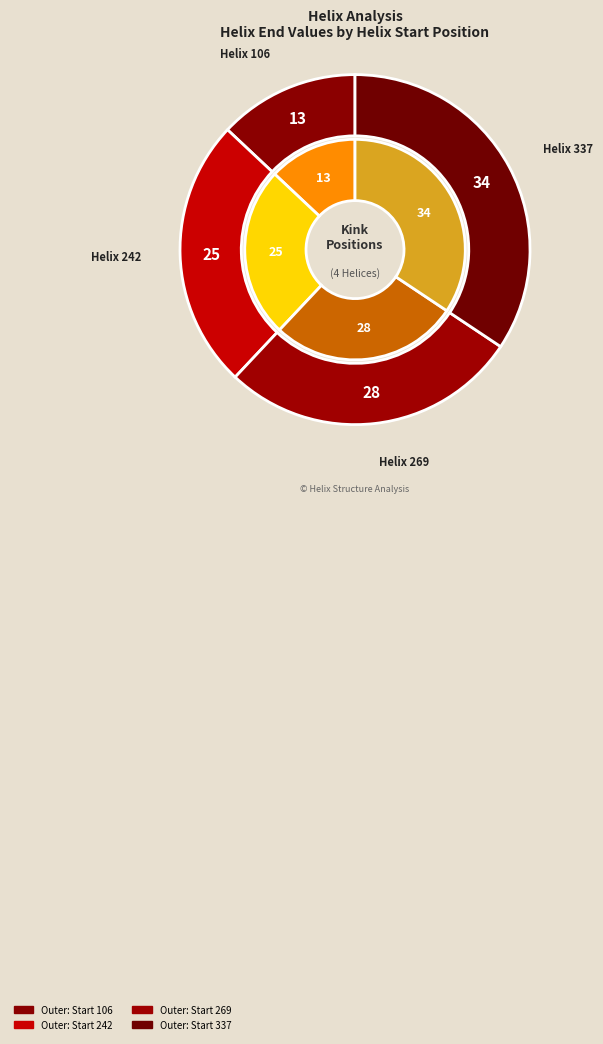

Is 106 the majority of the pie?

No